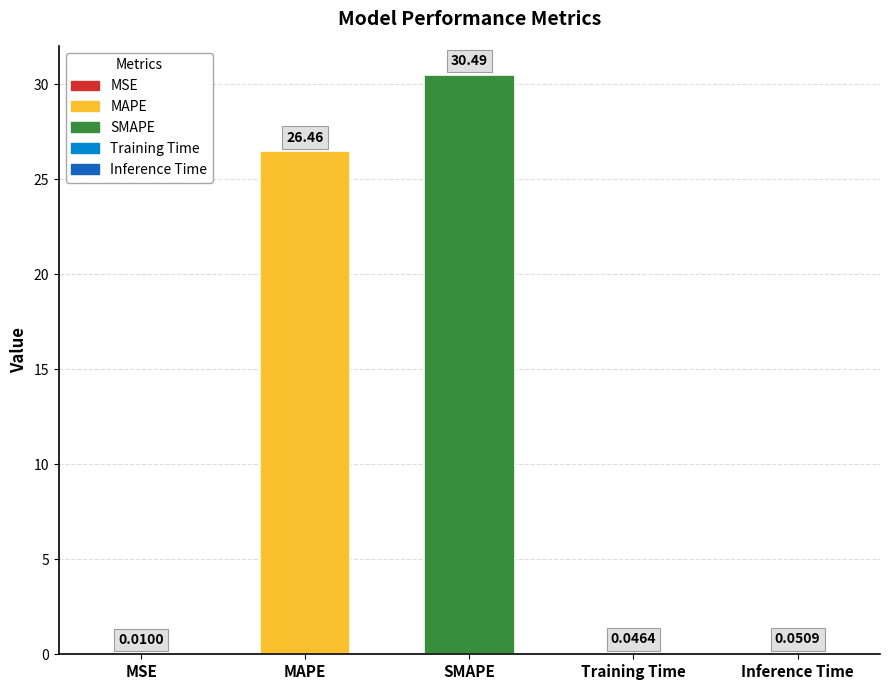

Are the bars horizontal?

No